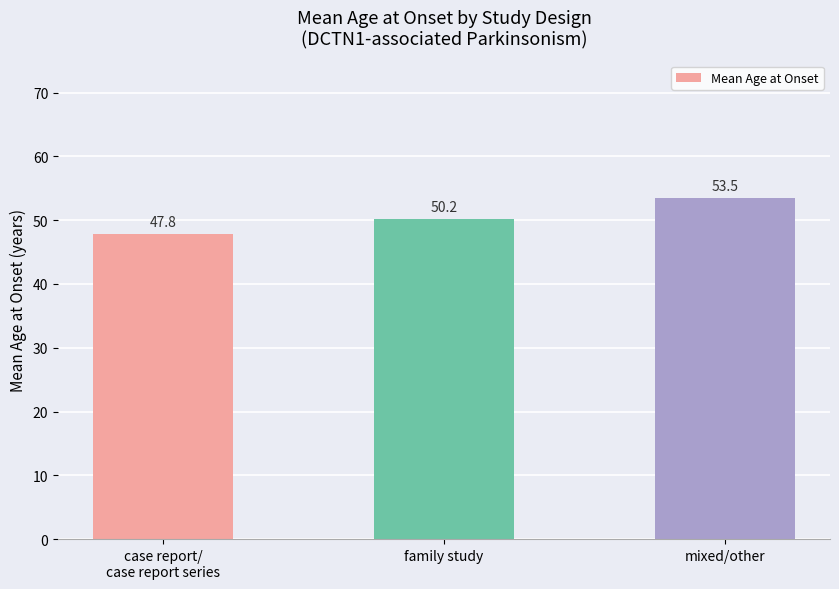

Reading right to left, what are all the values shown in this chart?

mixed/other=53.5	family study=50.2	case report/
case report series=47.8